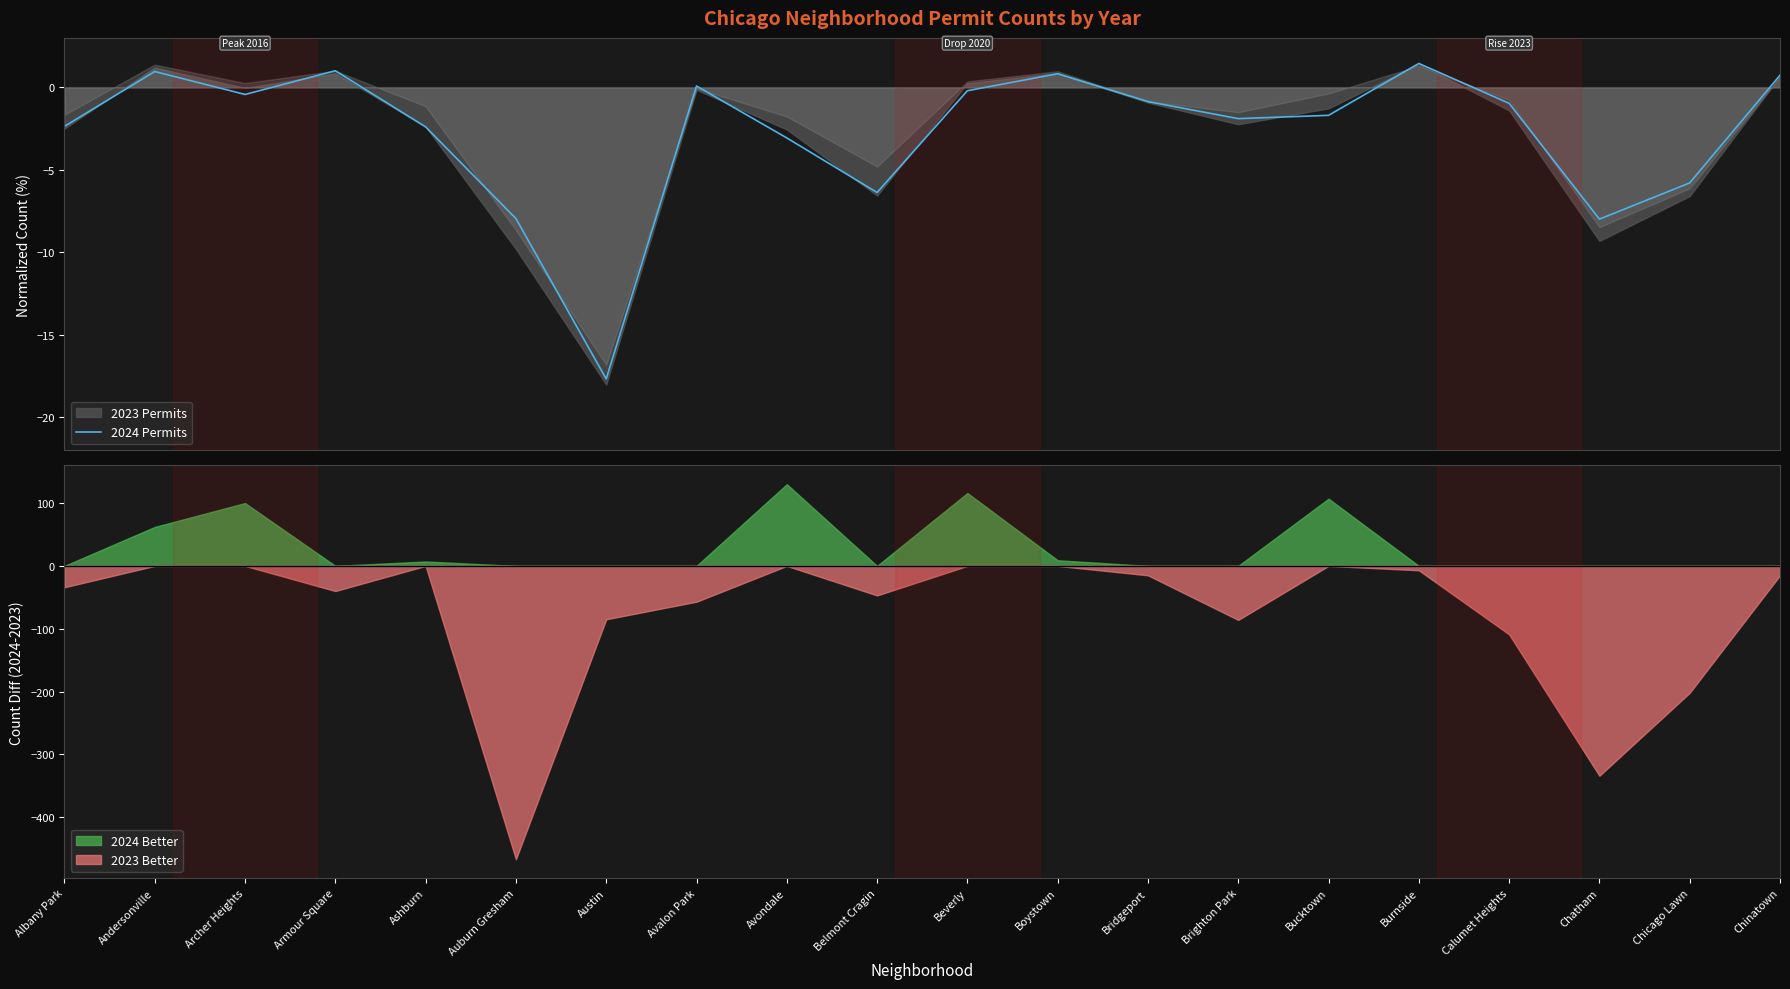

What is the minimum value for 2024 Permits?

-17.7